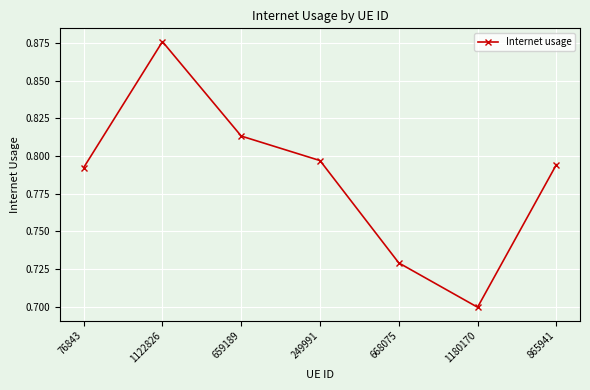

What position from the left is 659189?

3